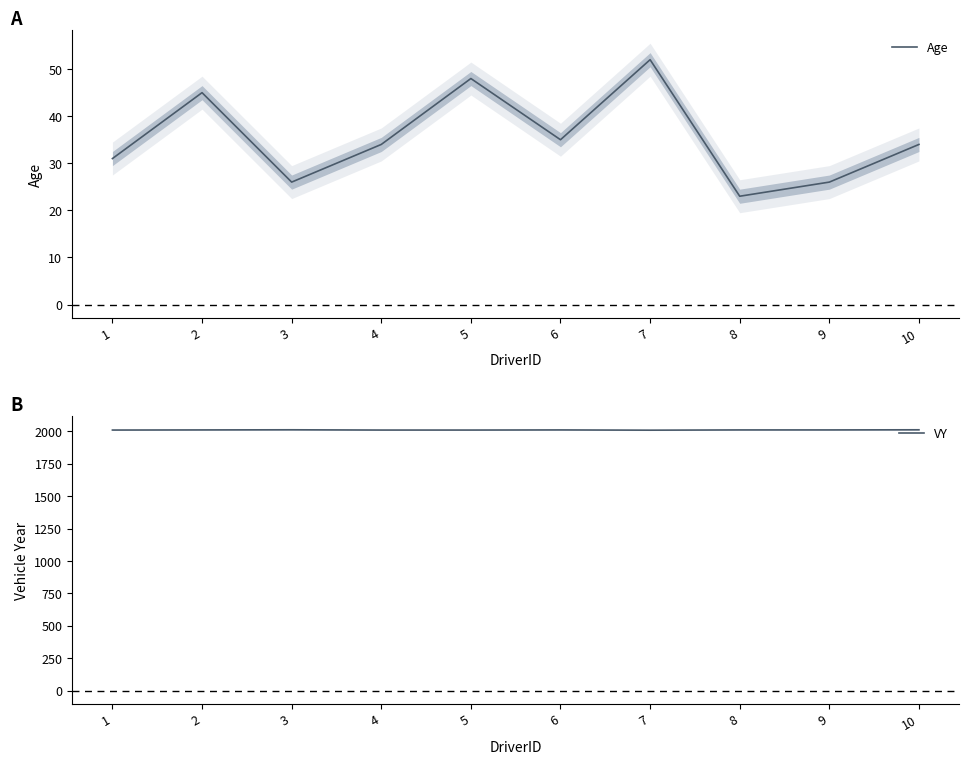

Which has a higher value, 9 or 5?

5